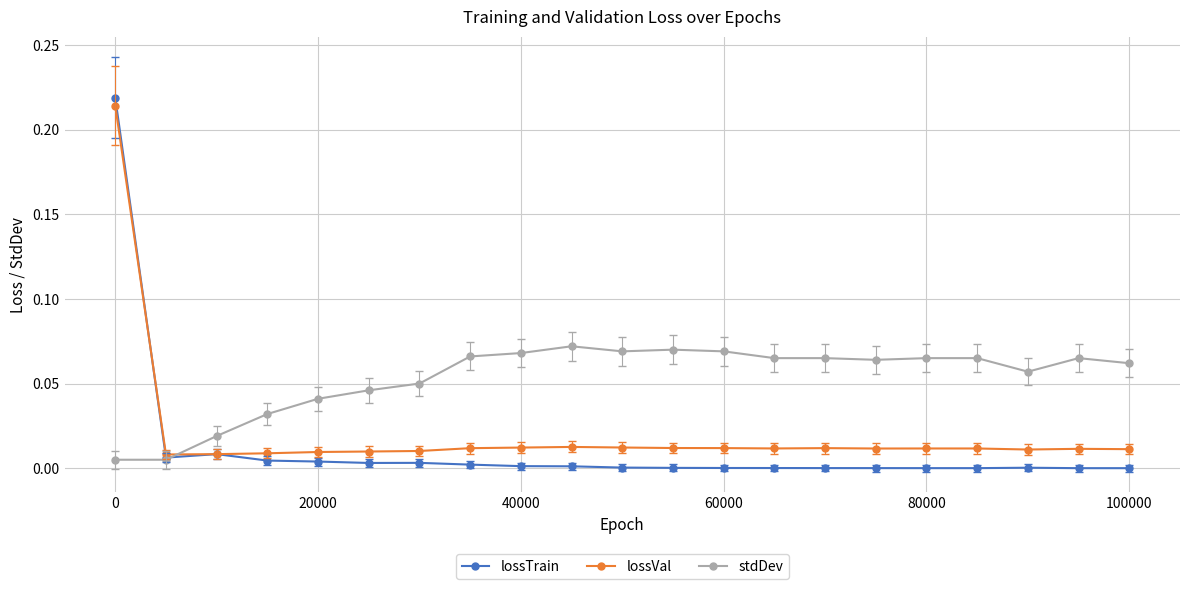

True or false: stdDev has more than 1 points higher than both neighbors.

True